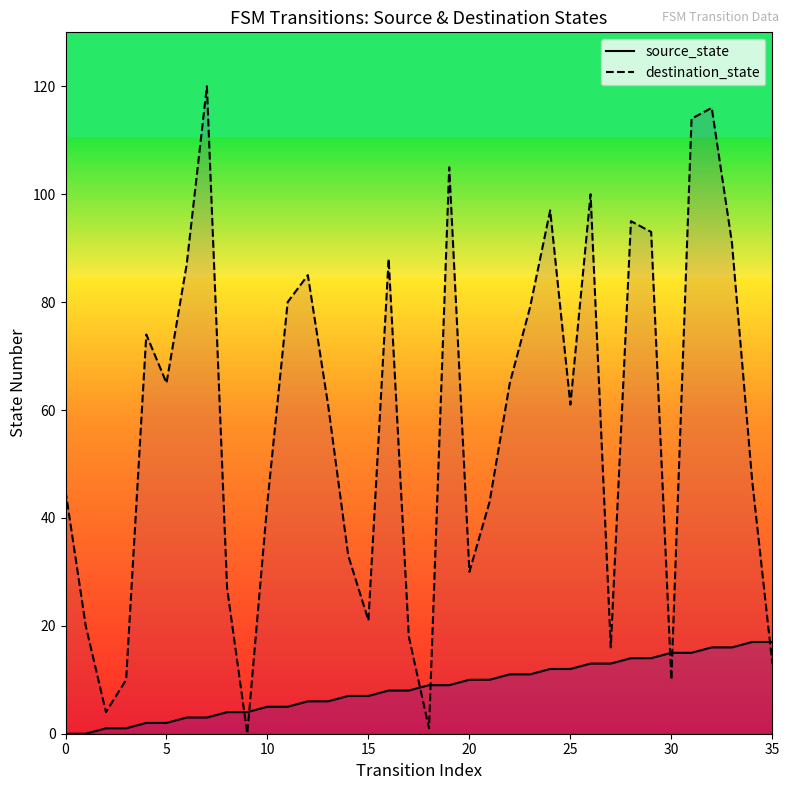

Which series has the largest total across all categories?

destination_state